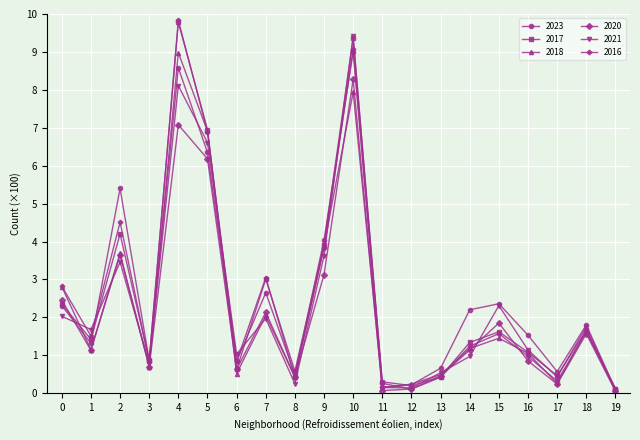

What is the value of the 2021 point at the 16th from the left?

2.3